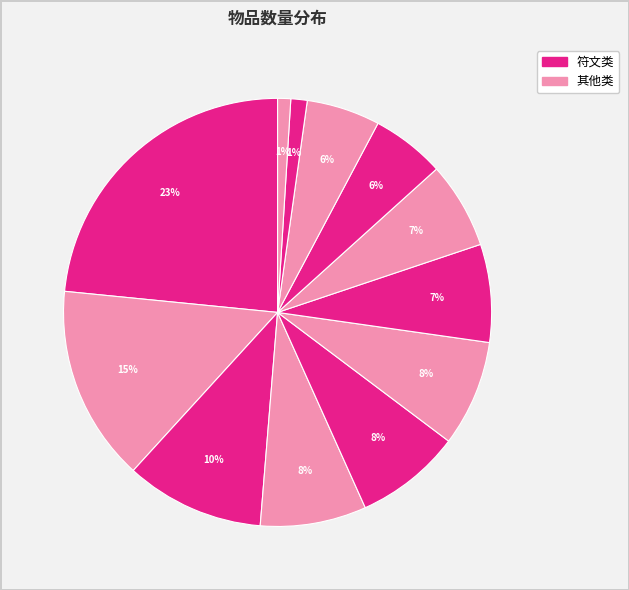

Is there a majority slice in this chart?

No